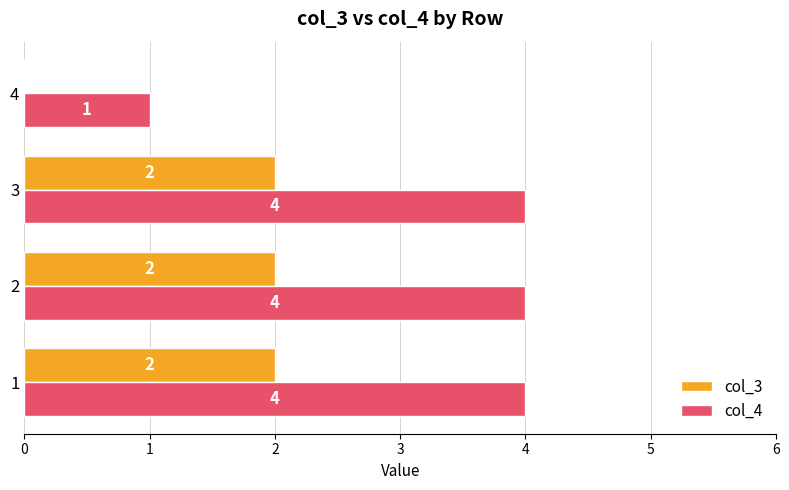

Read the col_4 value at 2.

4